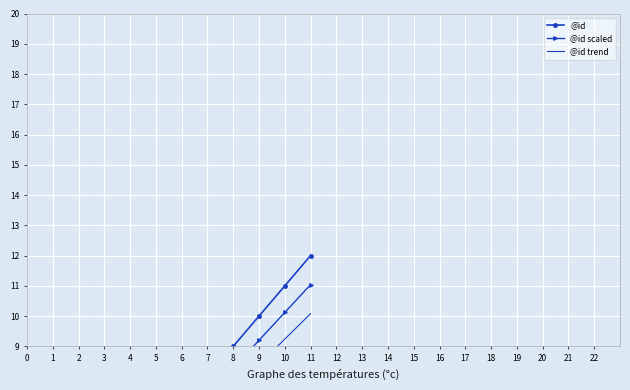

Which label corresponds to the largest value in the chart?

11